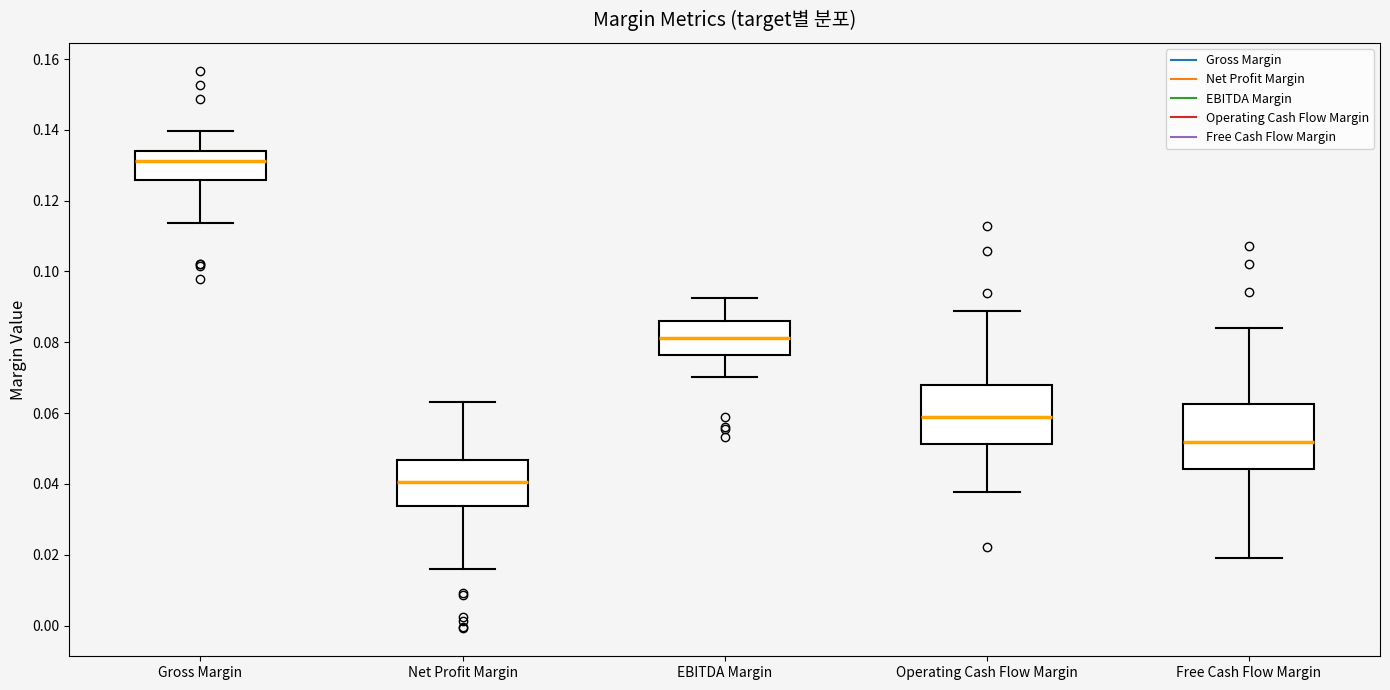

Reading left to right, transcribe this box plot: for each box, give where its median line is, the range the box spans, and where its two whiskers end, as read against the y-axis. The values are not printed on the chart, so give them approximately, as read against the axis.

Gross Margin: median 0.132, box 0.126 to 0.134, whiskers 0.114 to 0.140
Net Profit Margin: median 0.040, box 0.034 to 0.046, whiskers 0.016 to 0.064
EBITDA Margin: median 0.082, box 0.076 to 0.086, whiskers 0.070 to 0.092
Operating Cash Flow Margin: median 0.058, box 0.052 to 0.068, whiskers 0.038 to 0.088
Free Cash Flow Margin: median 0.052, box 0.044 to 0.062, whiskers 0.020 to 0.084